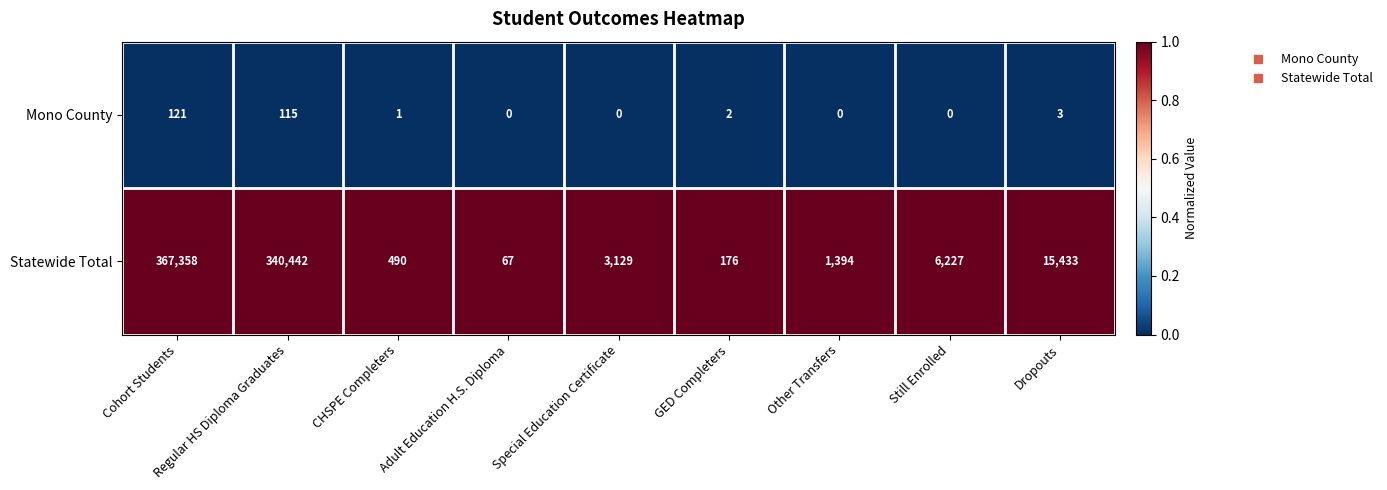

The Mono County series shows 2 at GED Completers. True or false?

True